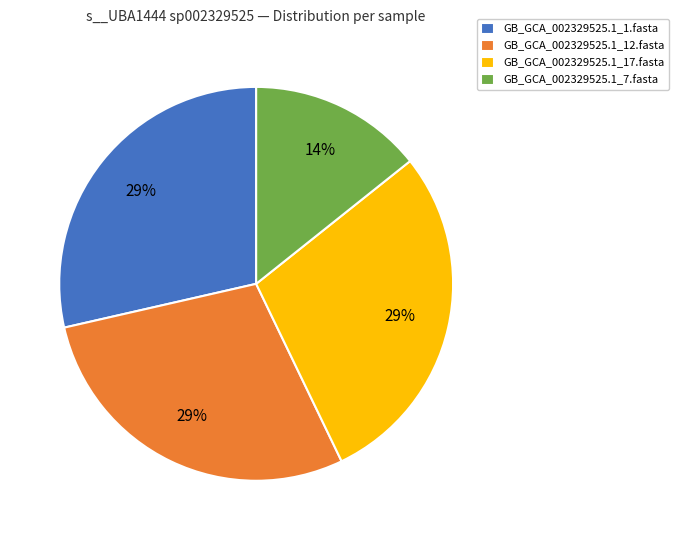

True or false: GB_GCA_002329525.1_7.fasta accounts for 14% of the total.

True